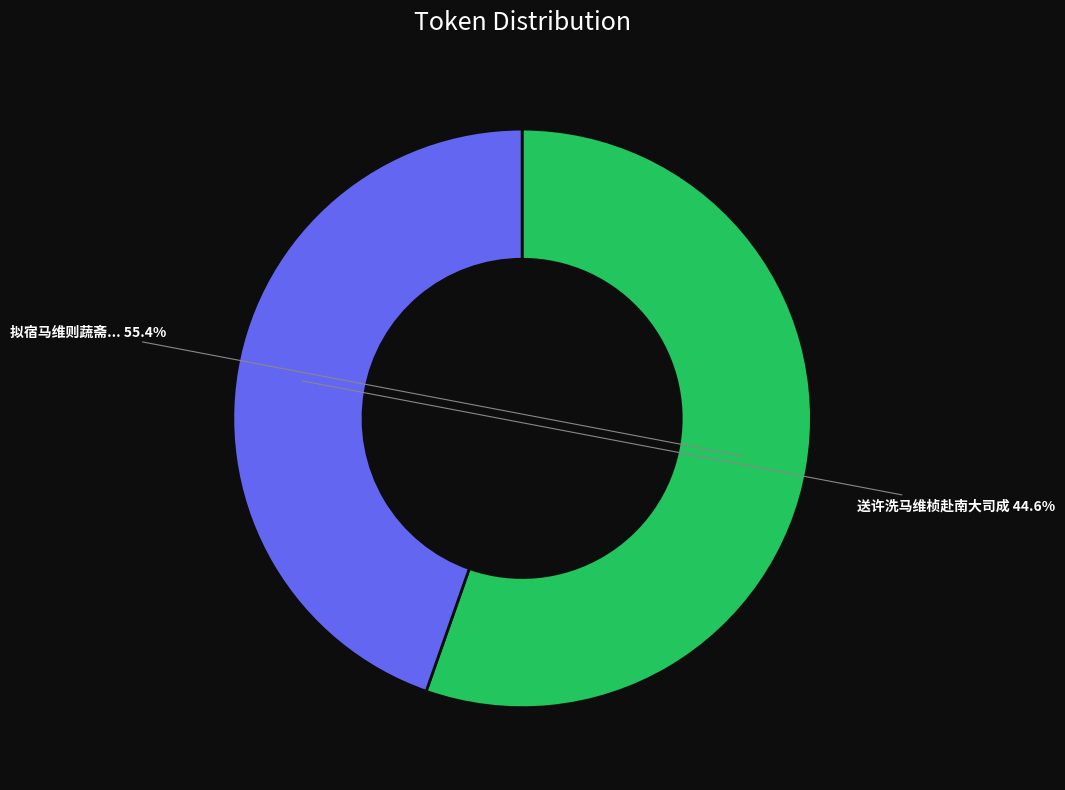

Is there any slice that represents more than half of the pie?

Yes